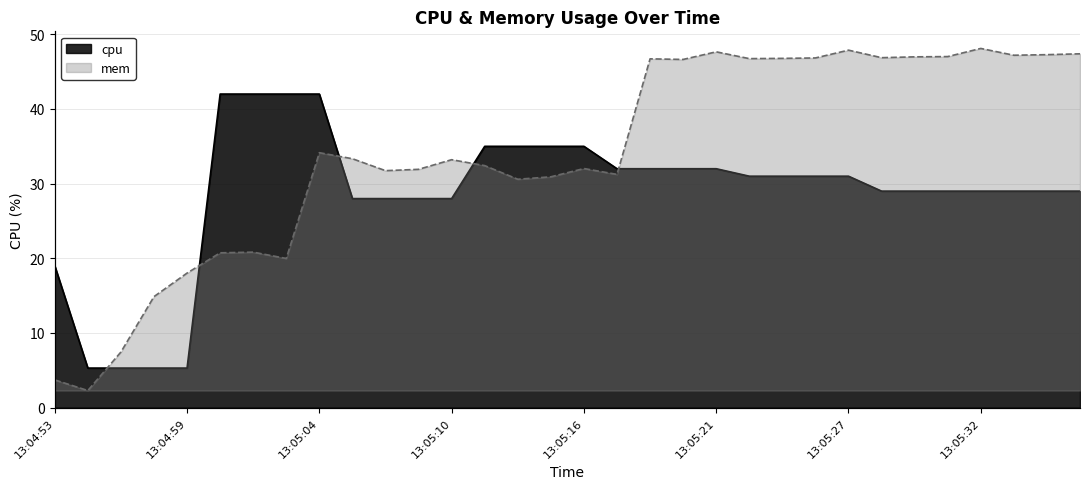

How many lines are shown in the chart?

2